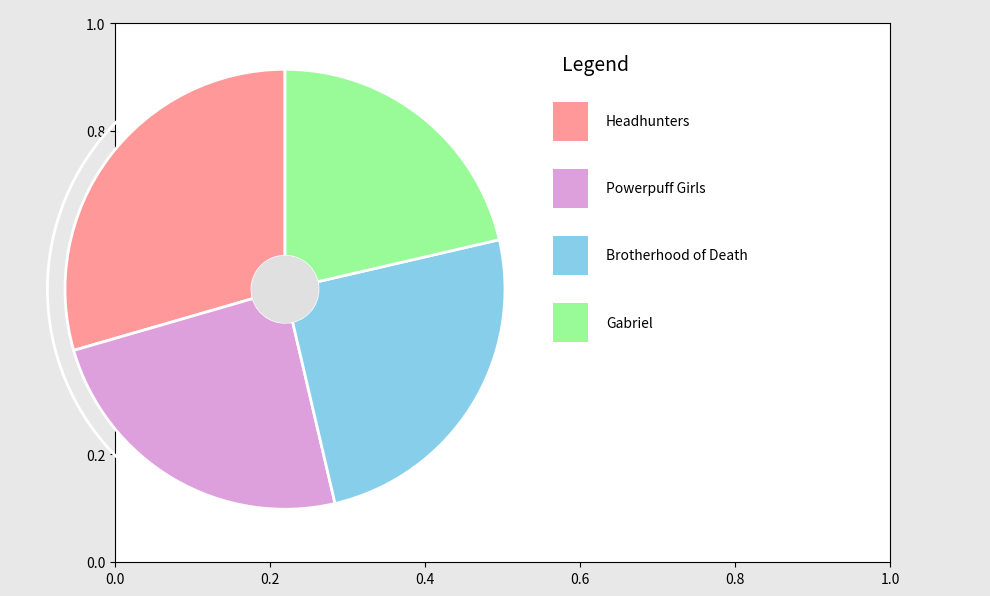

Is there any slice that represents more than half of the pie?

No